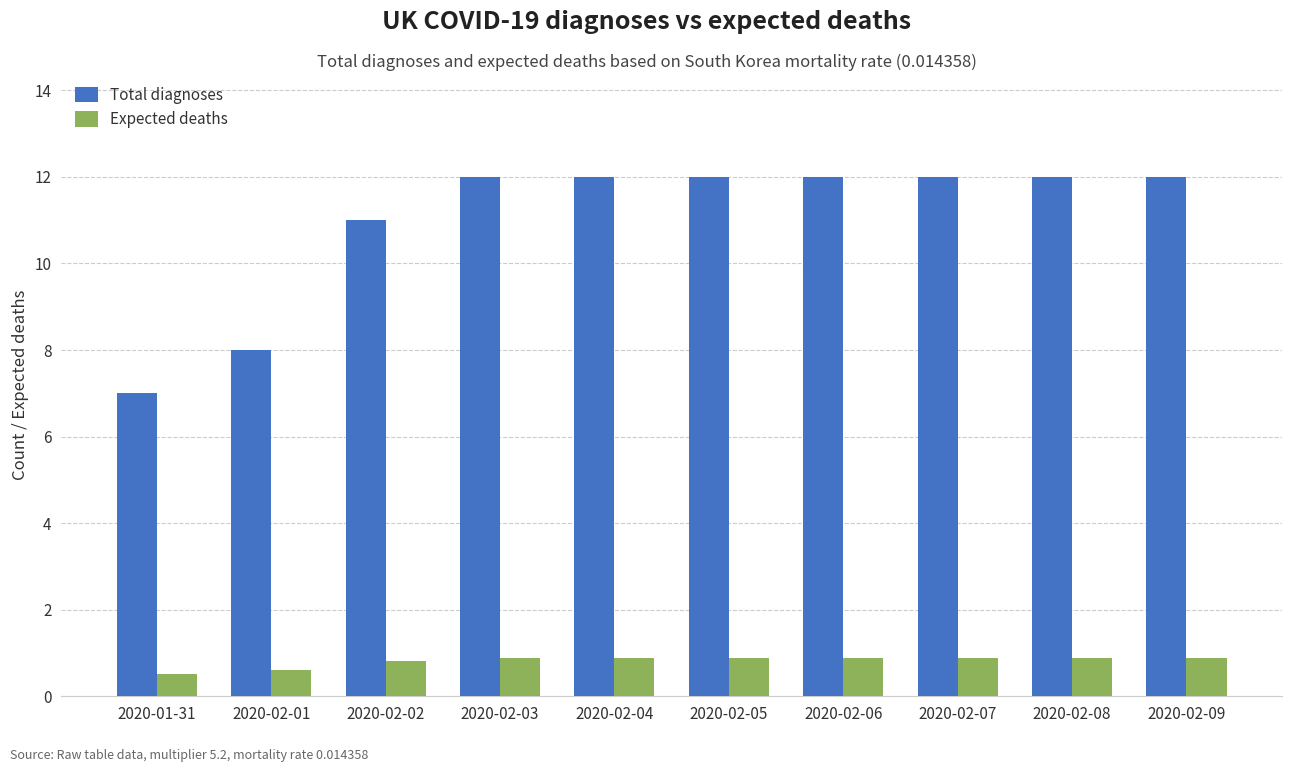

What is the smallest value displayed?

0.5